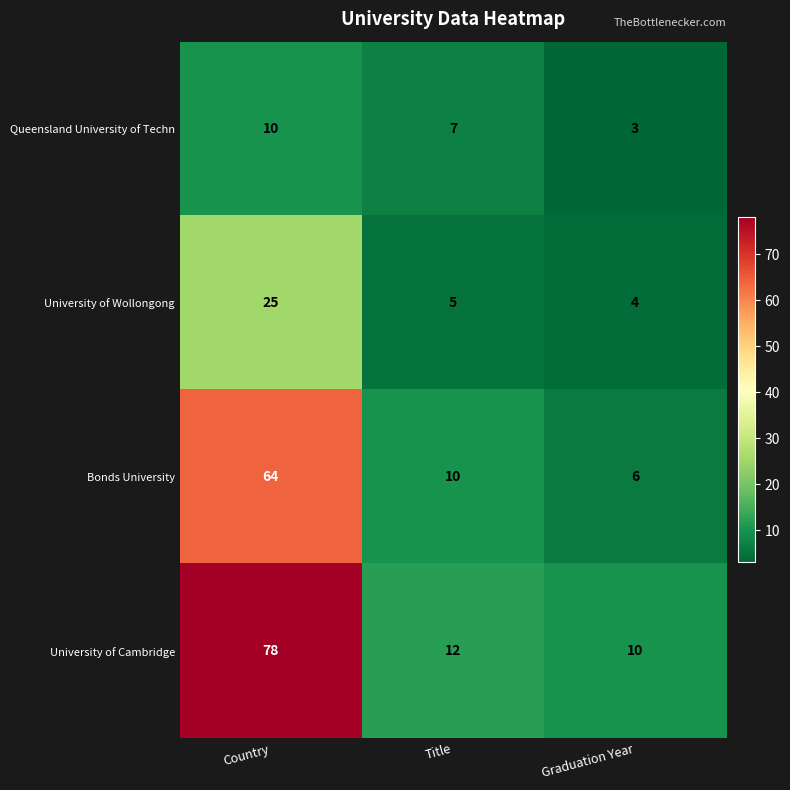

What is the total value across all series at Graduation Year?

23